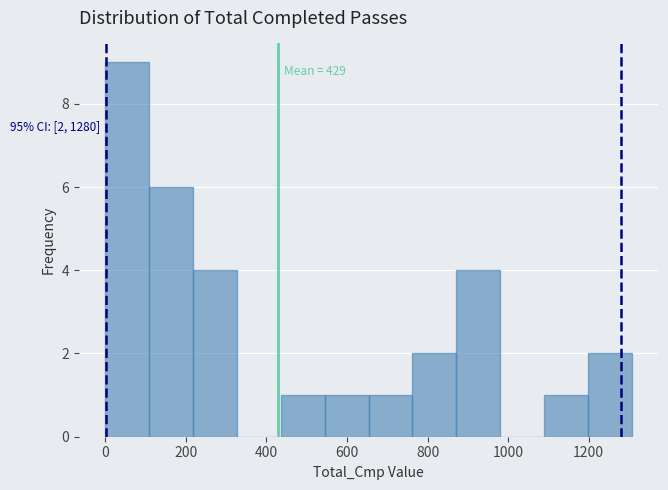

Over which range of the x-axis is the bar tallest?

0 to 100